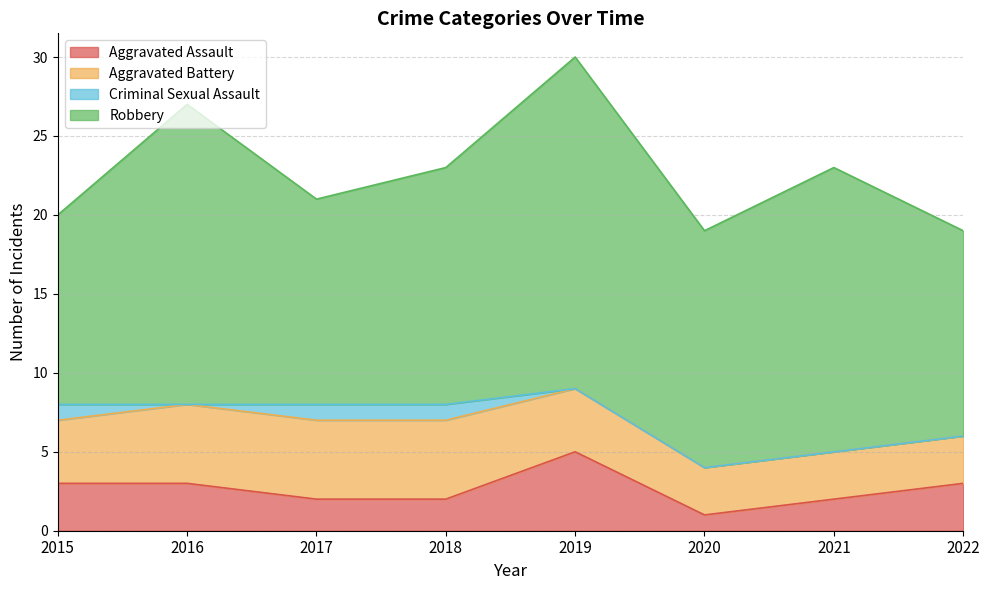

Between which two adjacent categories do Aggravated Battery and Aggravated Assault first intersect?

2018 and 2019